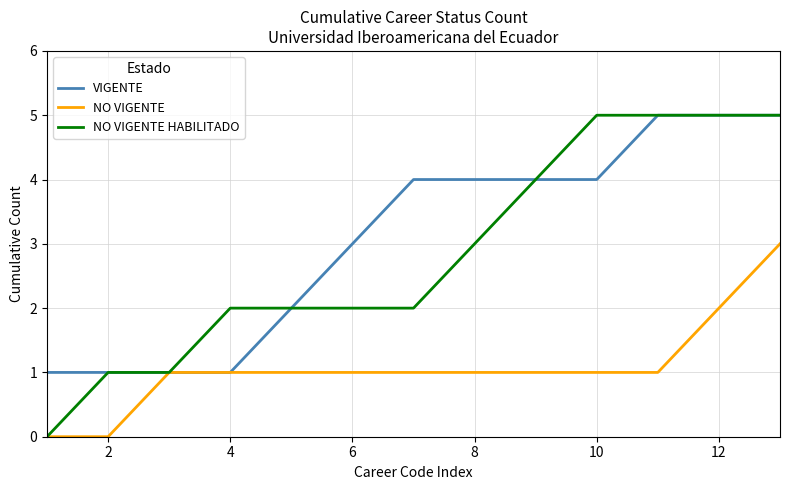

How many NO VIGENTE values are between 1 and 2?

10